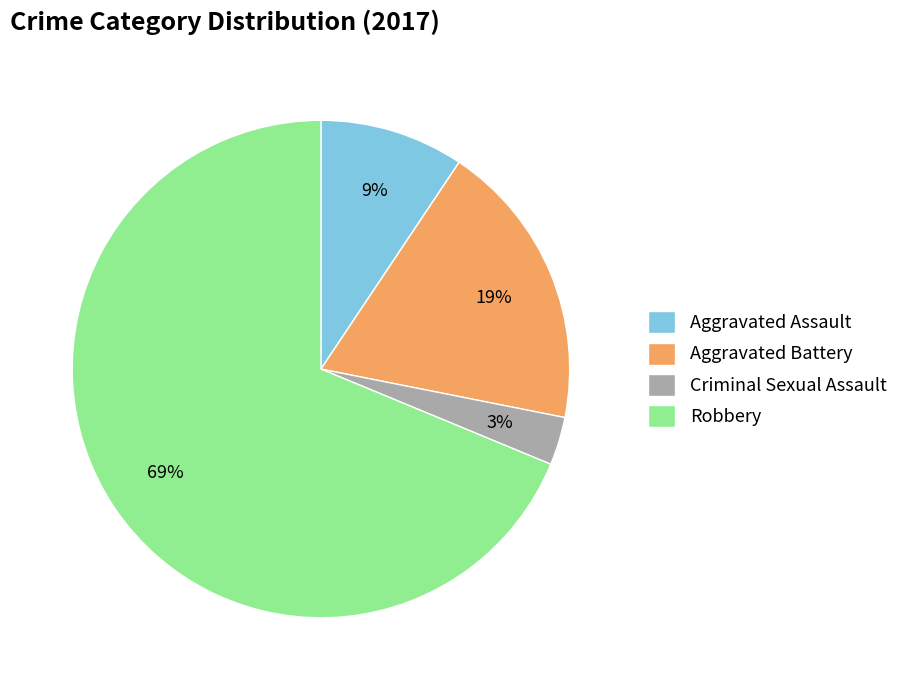

Which slice is the smallest?

Criminal Sexual Assault